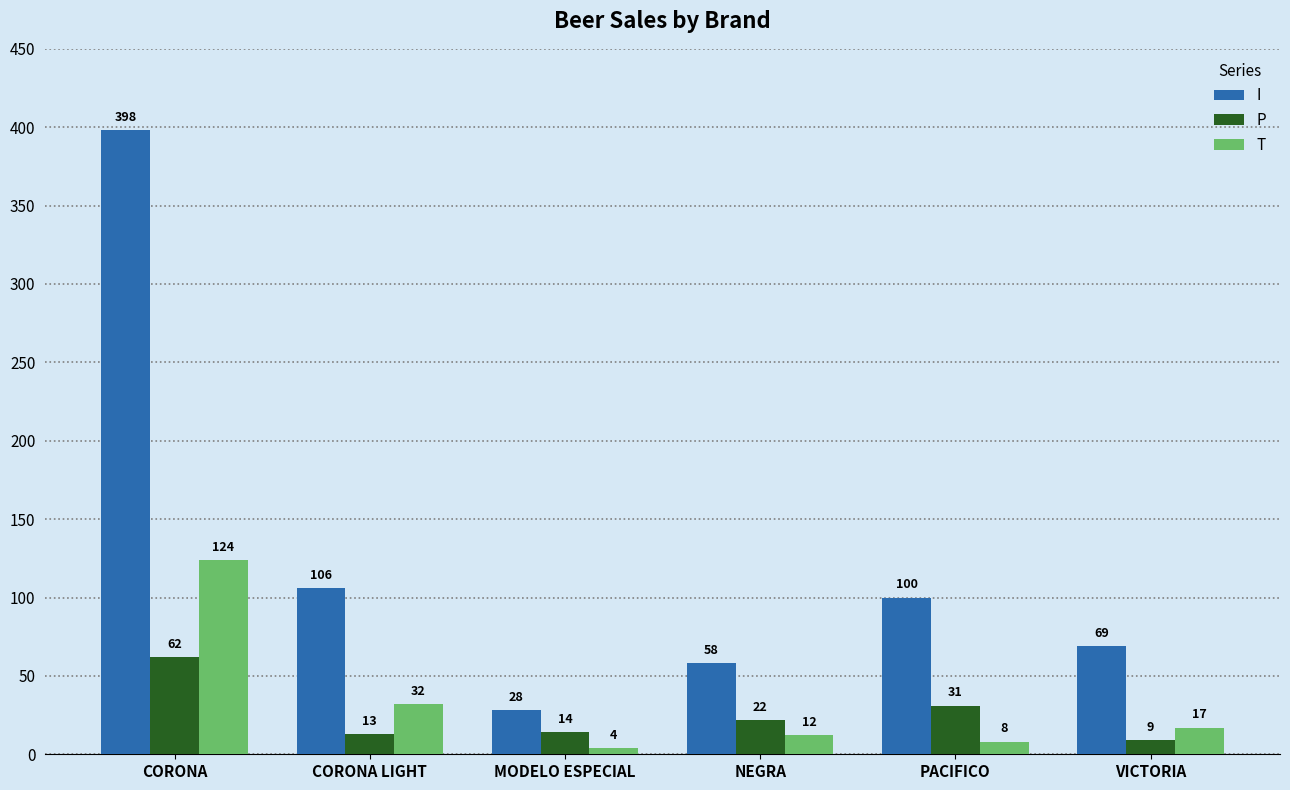

Rank the series at VICTORIA from highest to lowest value.

I, T, P